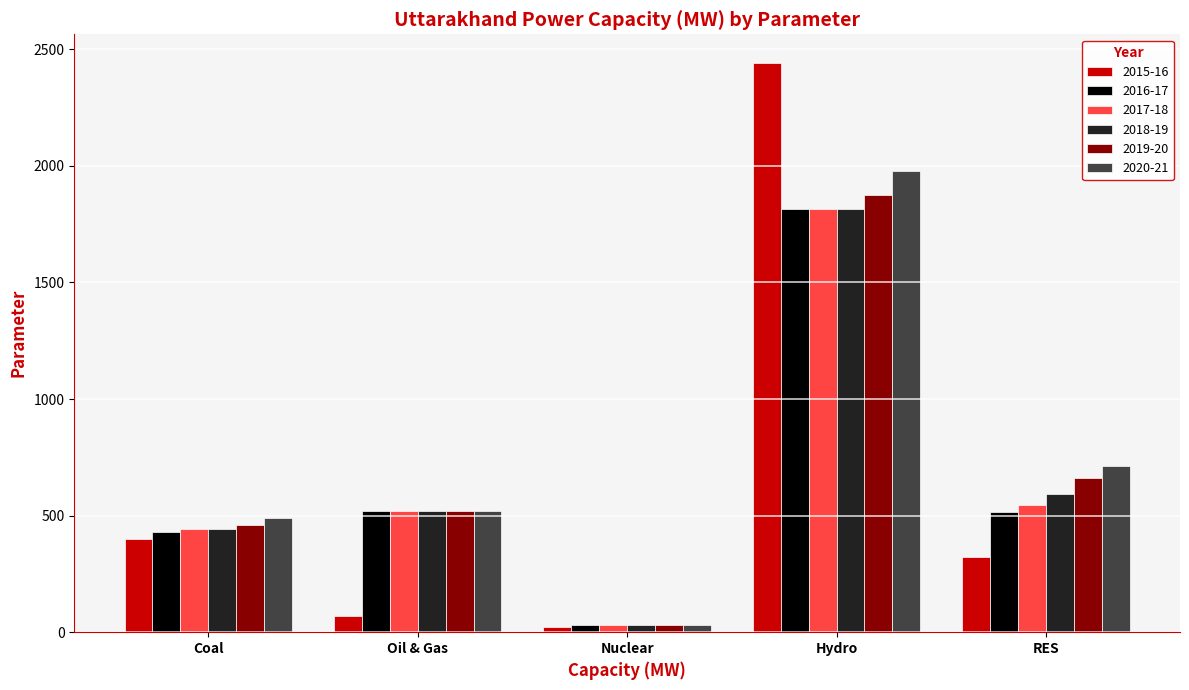

Which series changed the most between Coal and Hydro?

2015-16